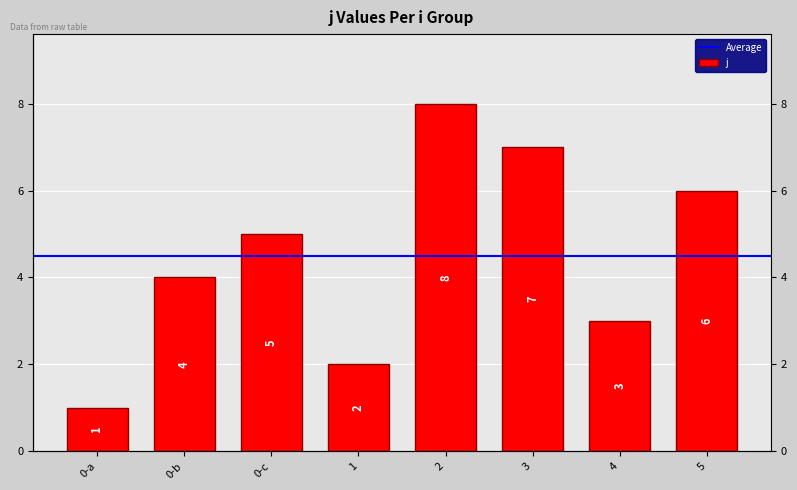

What is the change in value from 2 to 5?

-2